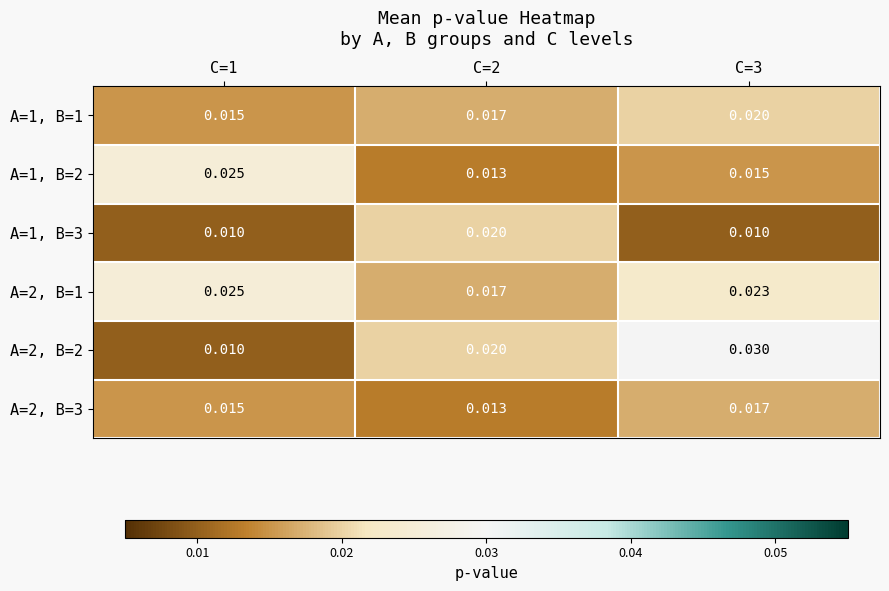

Is the value of A=2, B=2 at C=2 greater than the value of A=2, B=1 at C=2?

Yes